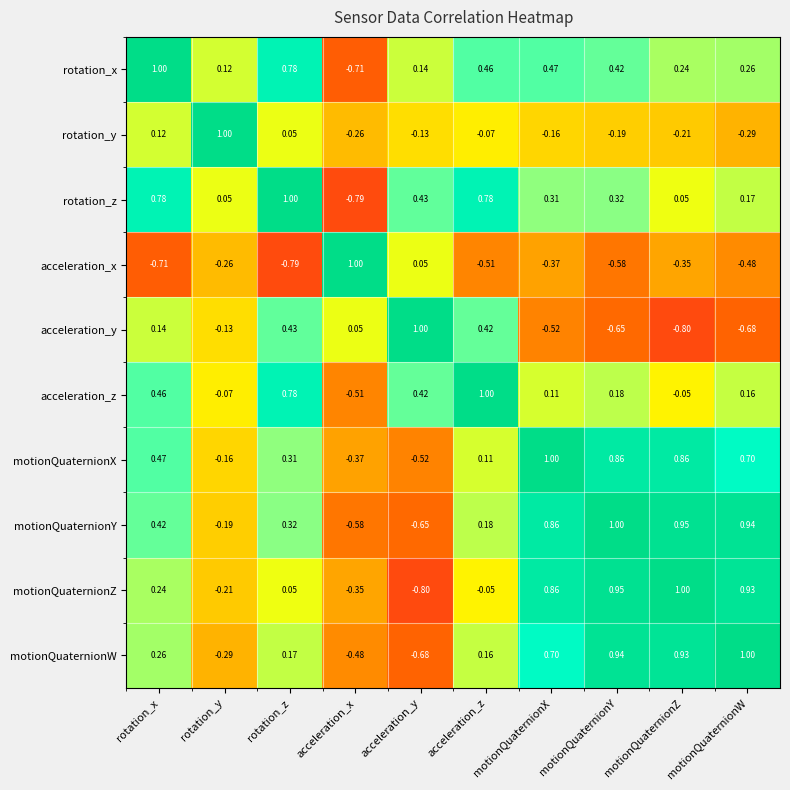

At which label does acceleration_x reach its peak?

acceleration_x